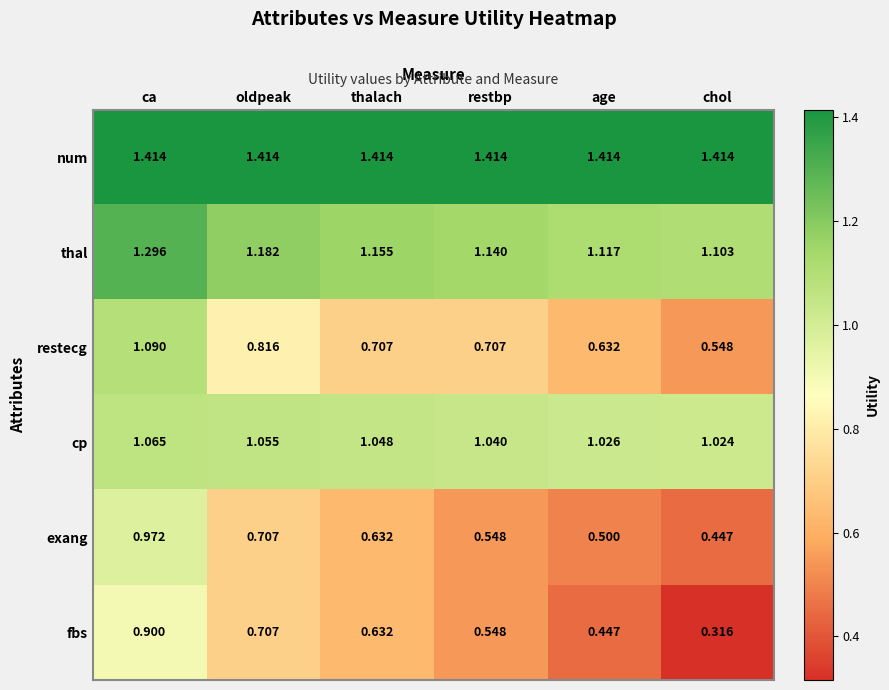

How many distinct data groups are displayed?

6